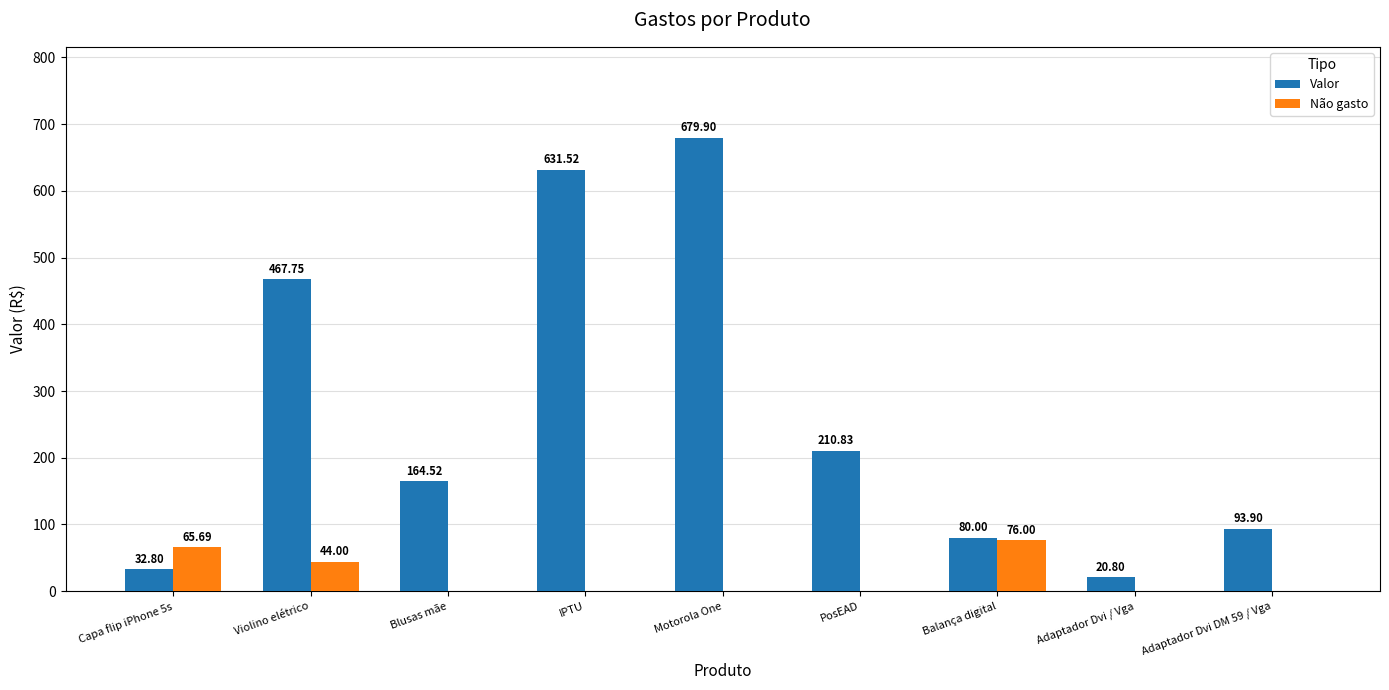

Count the number of data series in this chart.

2